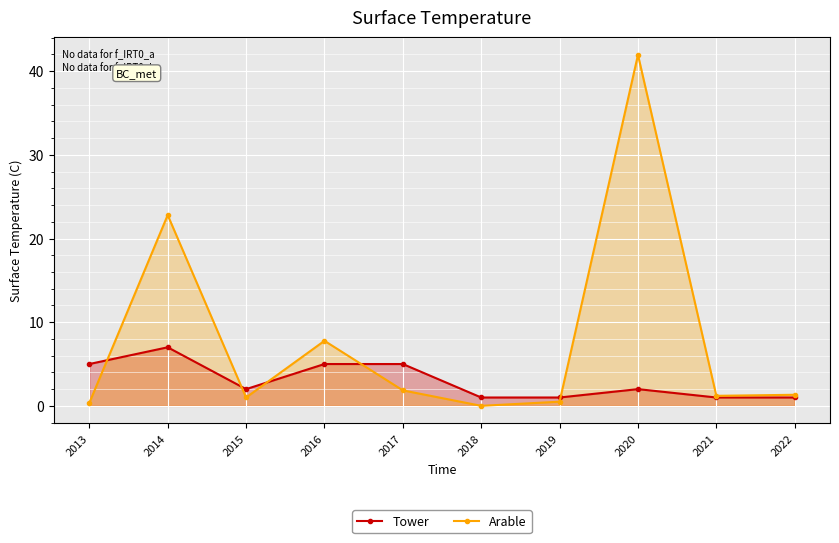

What is the highest value of the Tower series?

7.0